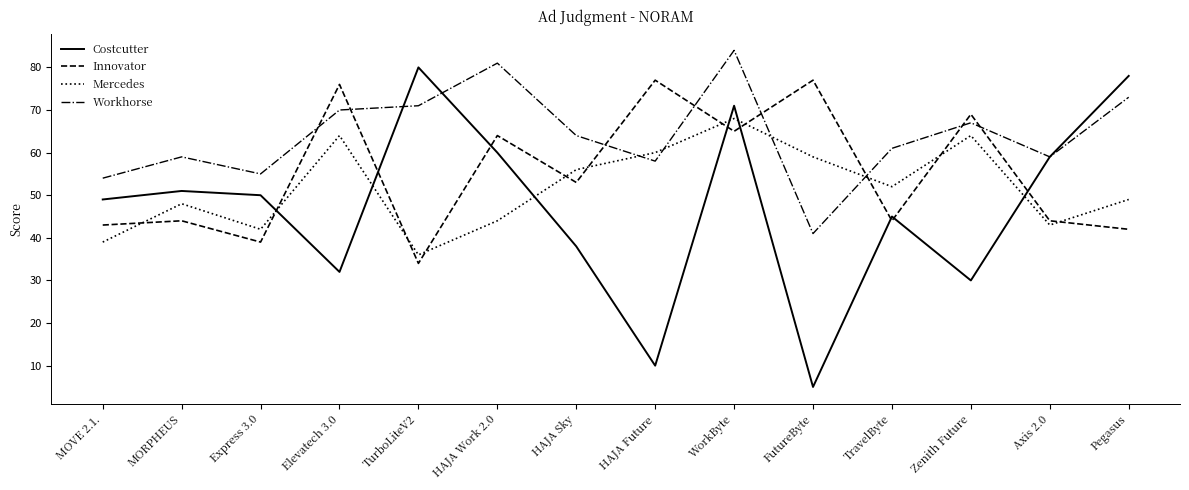

At which label is Costcutter closest to 42?

TravelByte